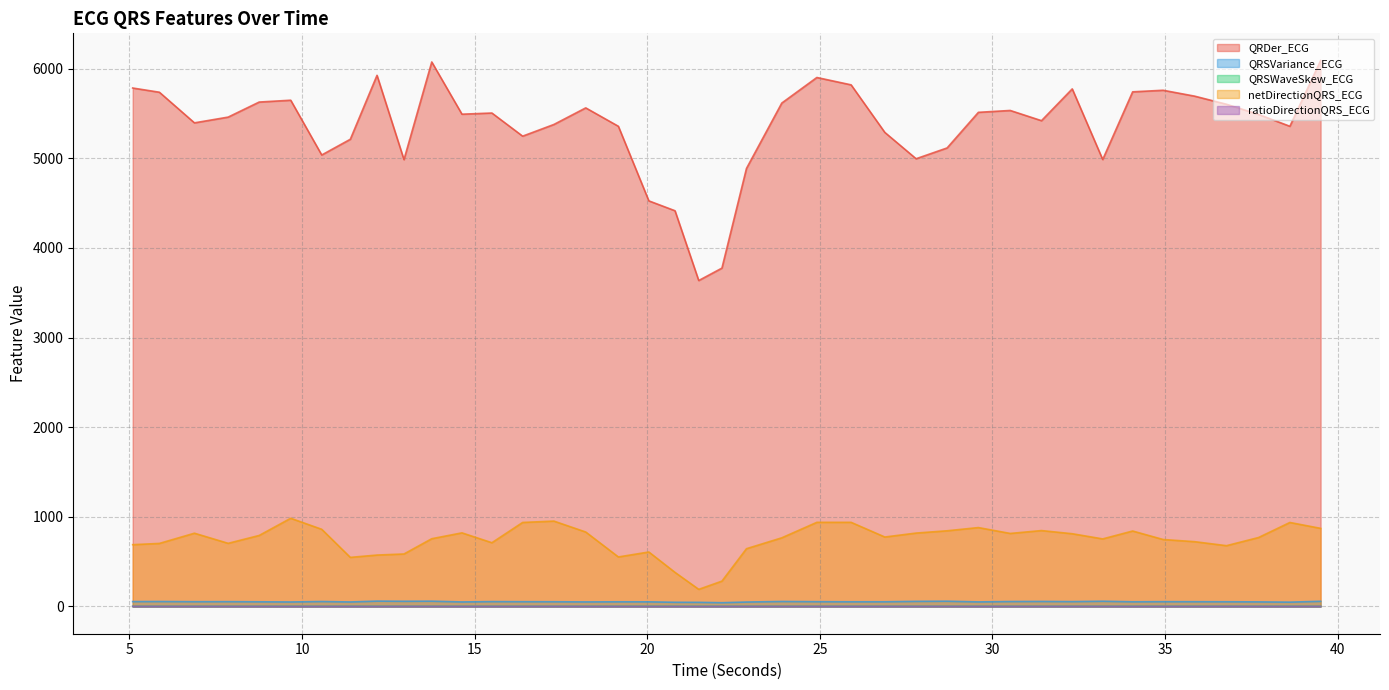

Which category has the lowest value across all series?

9.671875